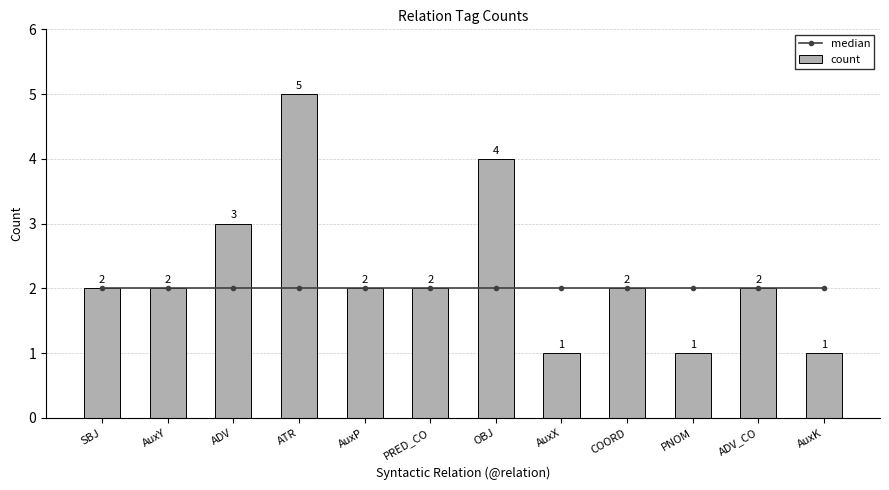

Reading left to right, extract all data points from this chart.

median: 2	2	2	2	2	2	2	2	2	2	2	2
count: 2	2	3	5	2	2	4	1	2	1	2	1